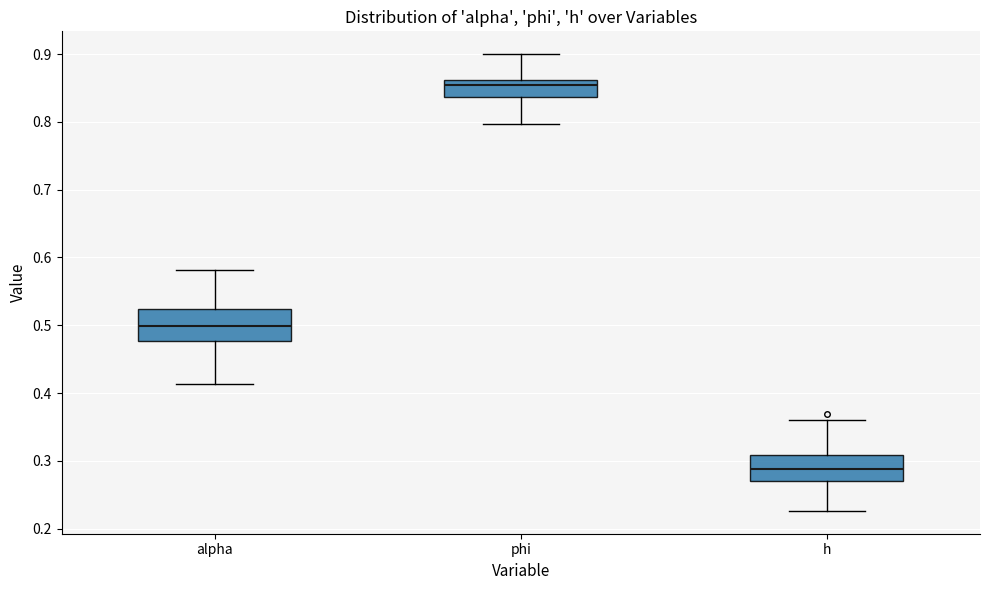

Where is the upper edge of the box for phi on the y-axis? The values are not printed on the chart, so give them approximately, as read against the axis.

0.86